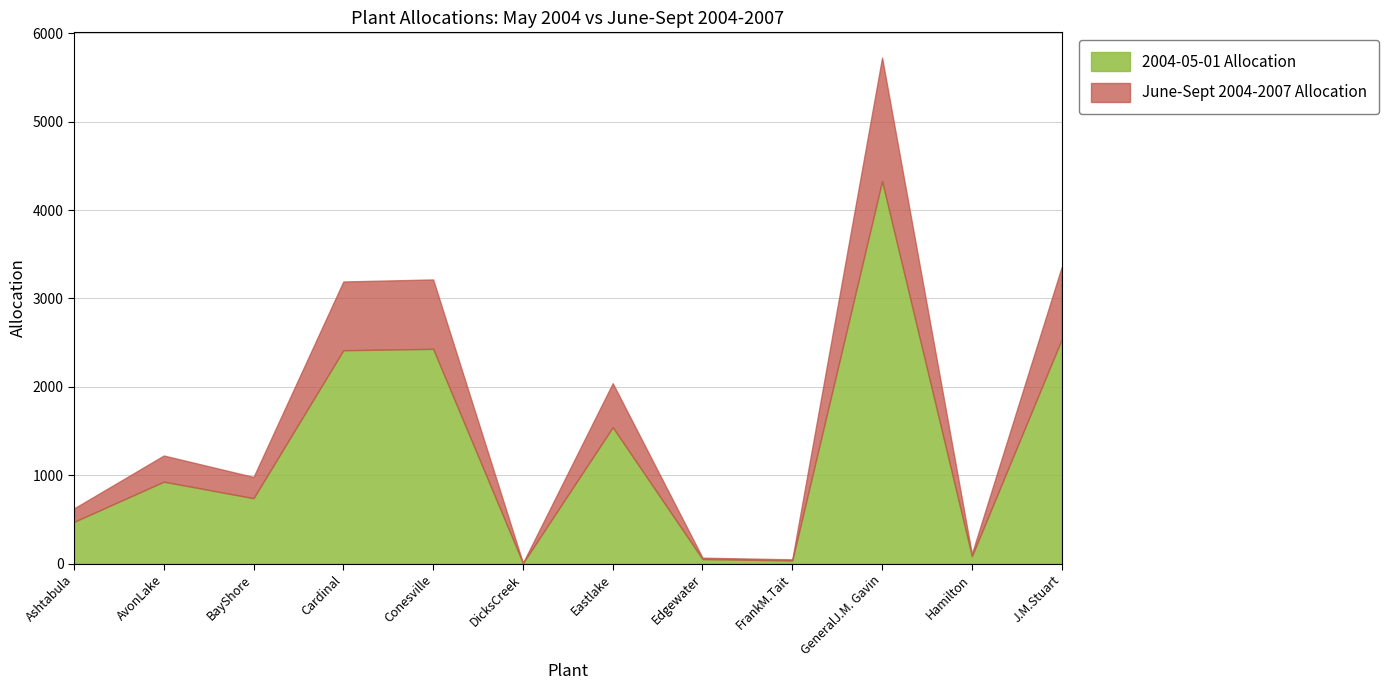

Rank the series by their maximum value, from lowest to highest.

2004-05-01 Allocation, June-Sept 2004-2007 Allocation